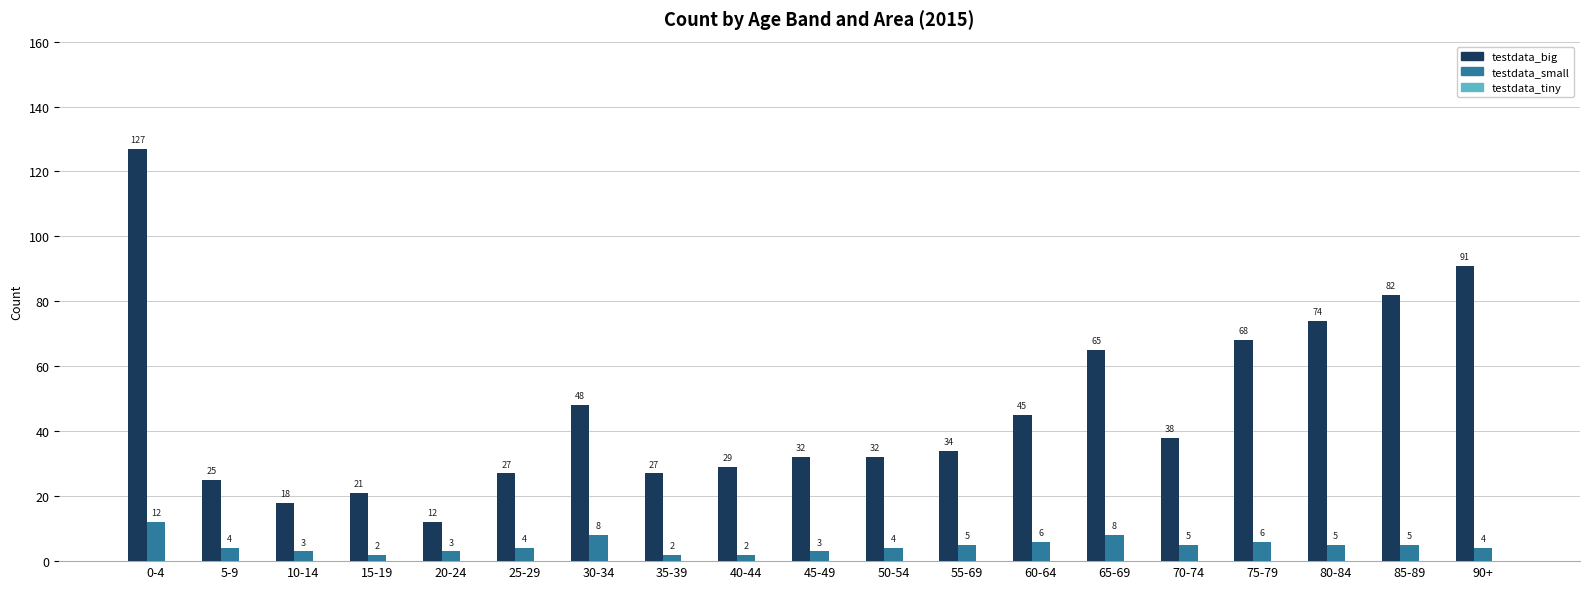

Is it true that testdata_big equals 18 at 10-14?

True